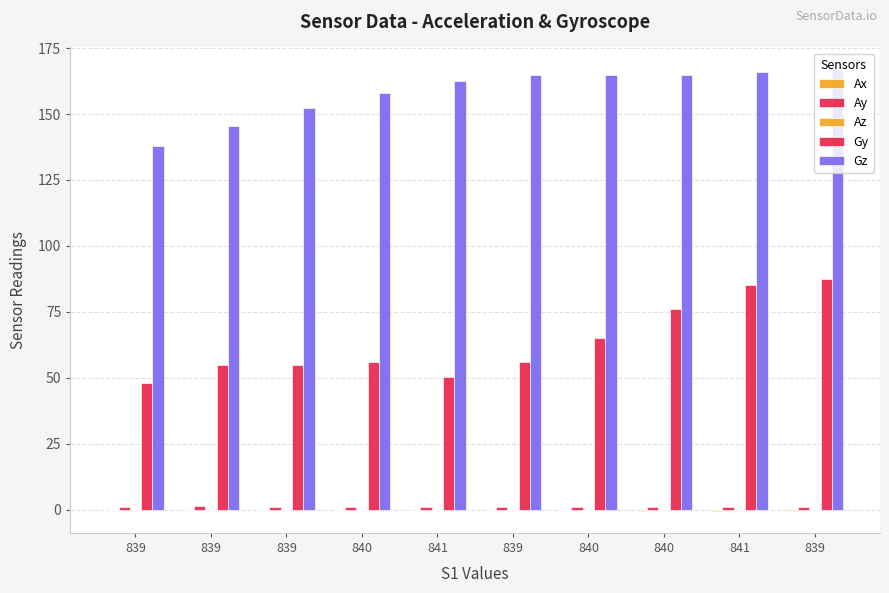

The Gy series shows 85.1 at 841. True or false?

True